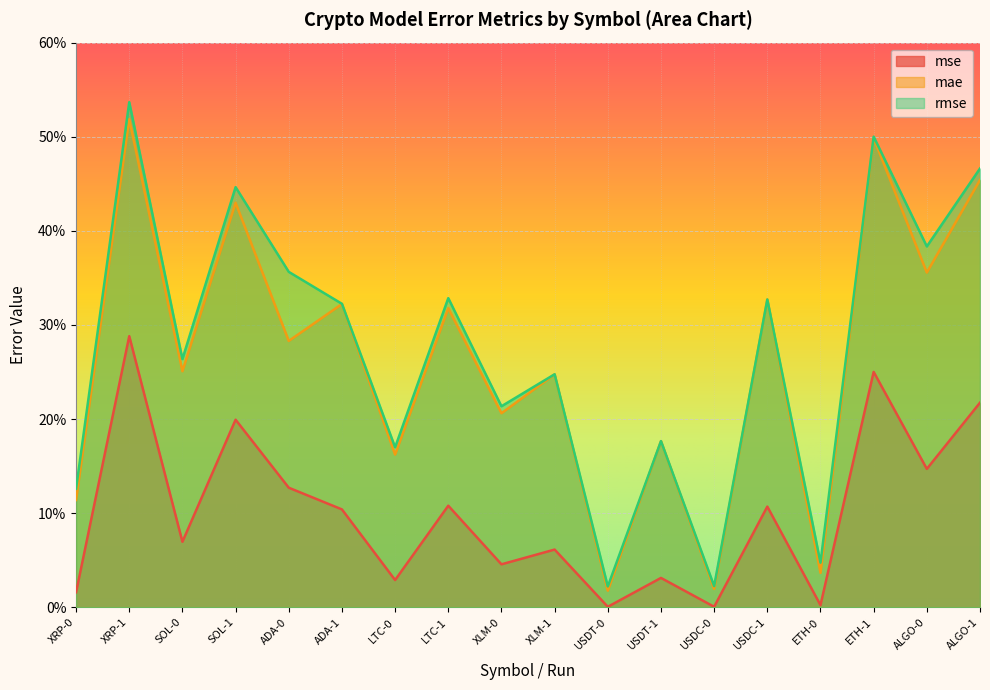

True or false: mae and rmse intersect in this chart.

False